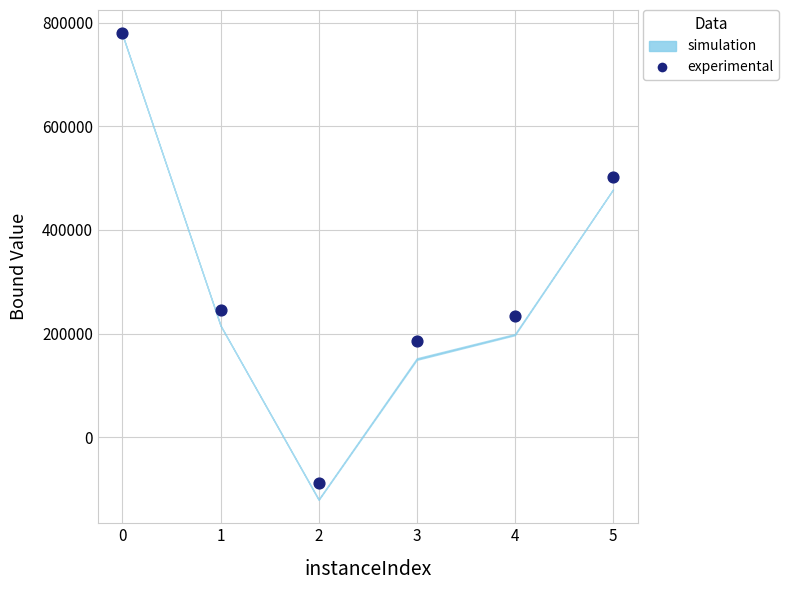

What is the range of Y values (max minus min)?

867461.2